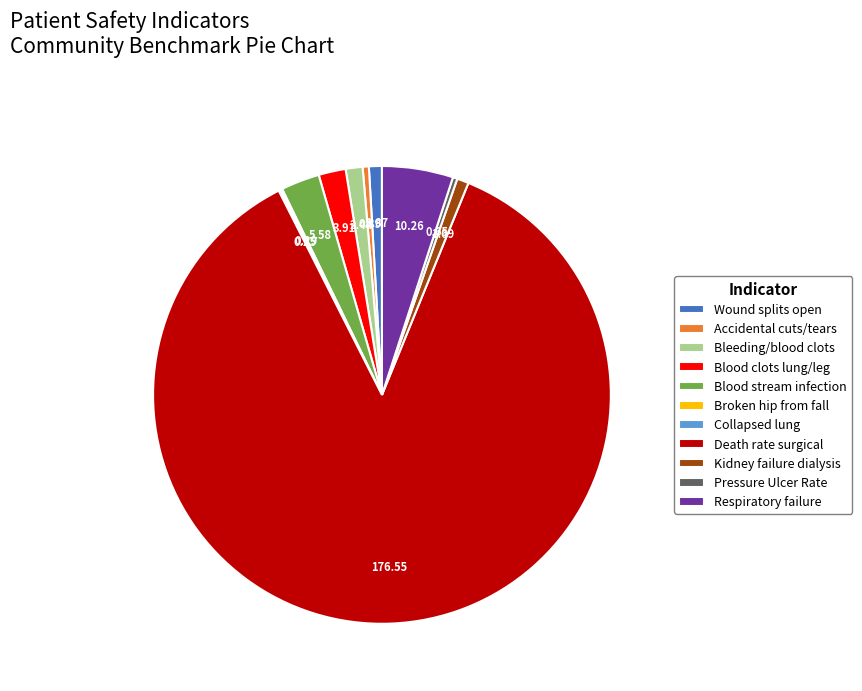

Approximately how many times larger is the value at Respiratory failure compared to Wound splits open?

5.5